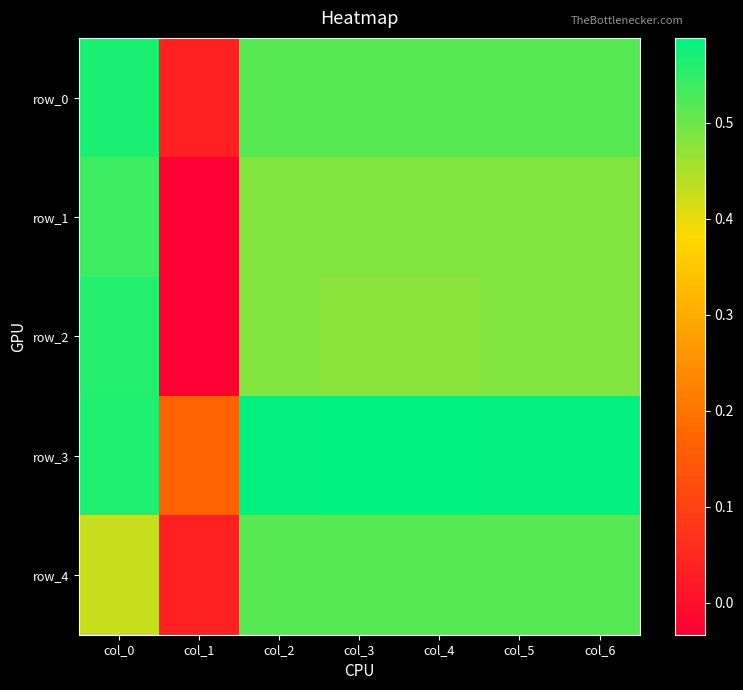

At col_1, list the series in order from smallest to largest.

row_1, row_2, row_0, row_4, row_3